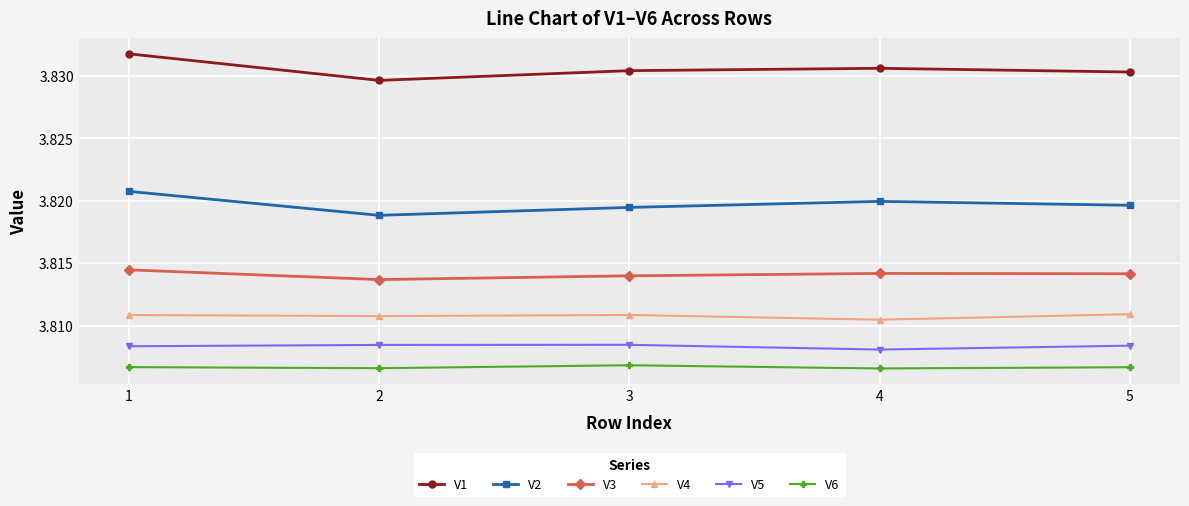

List the series in order of their peak value, lowest first.

V6, V5, V4, V3, V2, V1